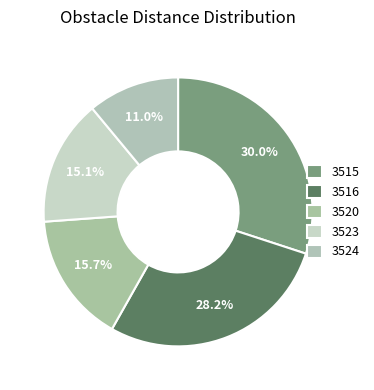

What percentage is the 3523 slice, to the nearest percent?

15%